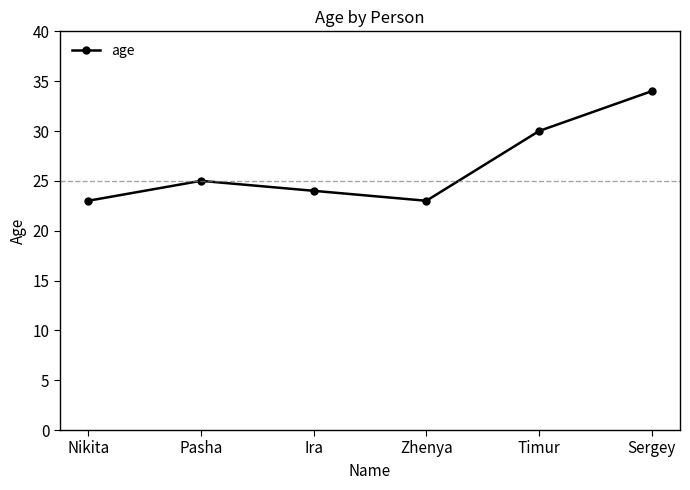

What is the change in value from Nikita to Pasha?

+2